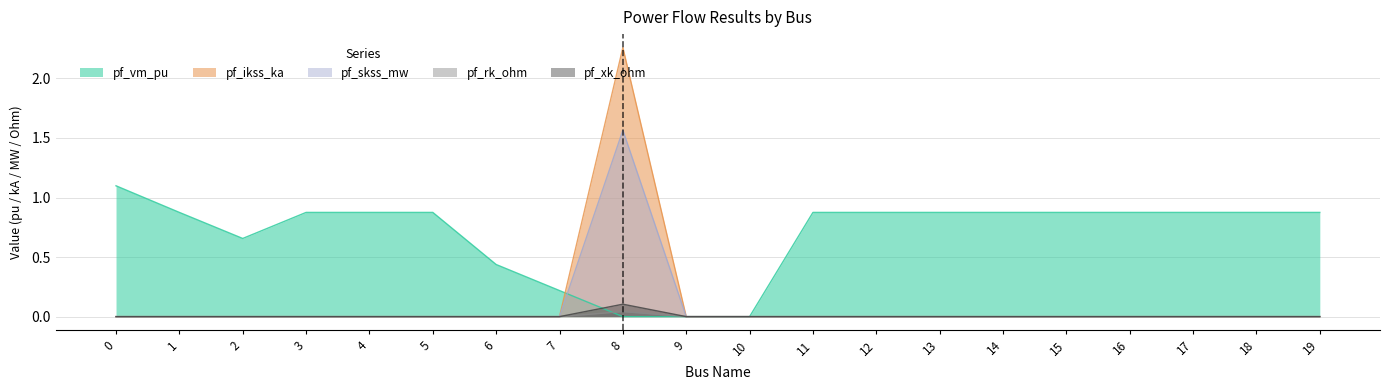

Count the number of data series in this chart.

5